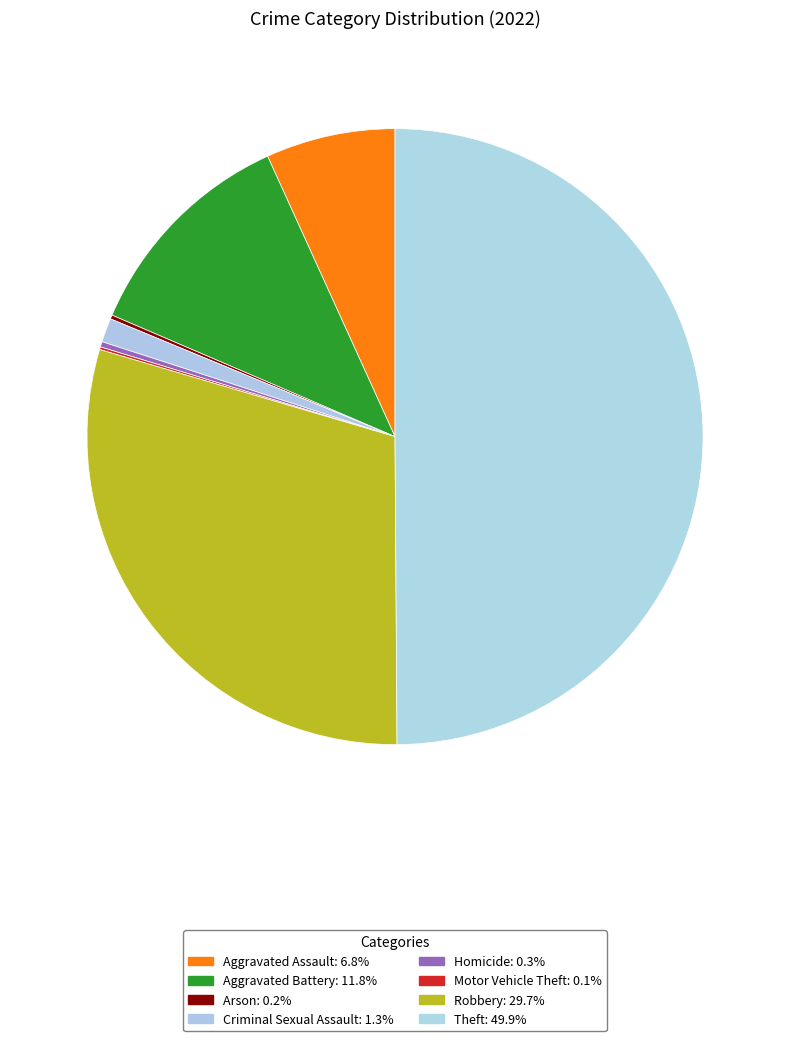

The Robbery slice represents 41% of the pie. True or false?

False